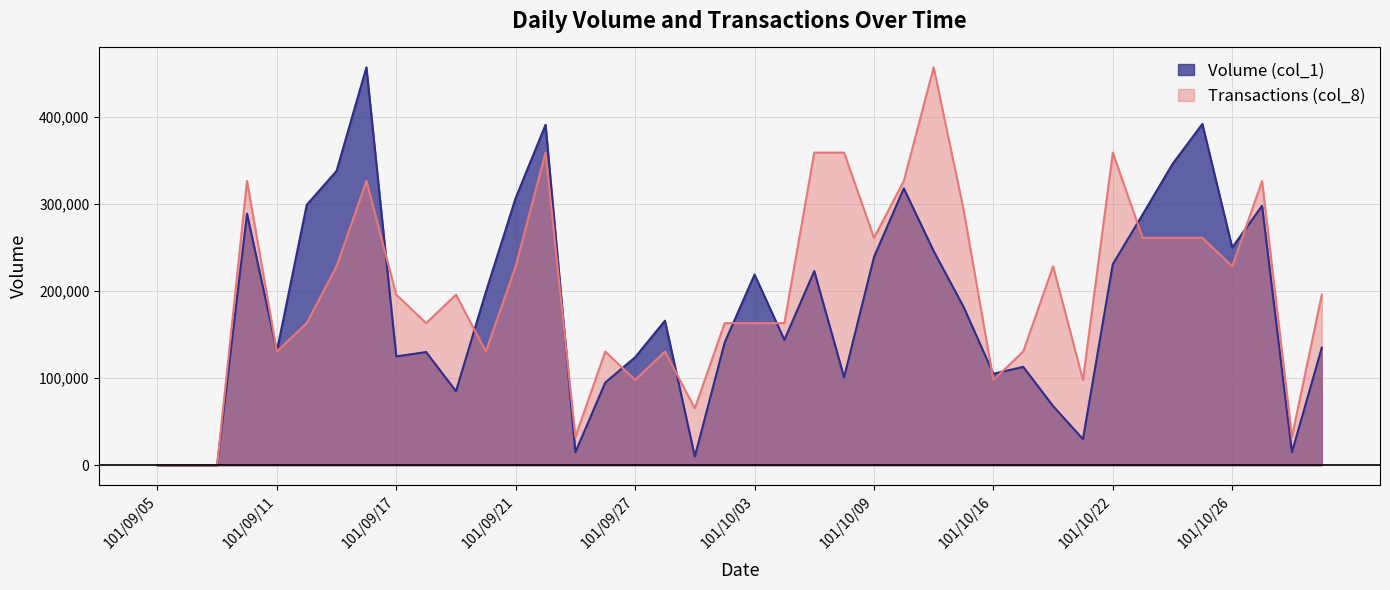

Where is the first local maximum for Transactions (col_8)?

101/09/10